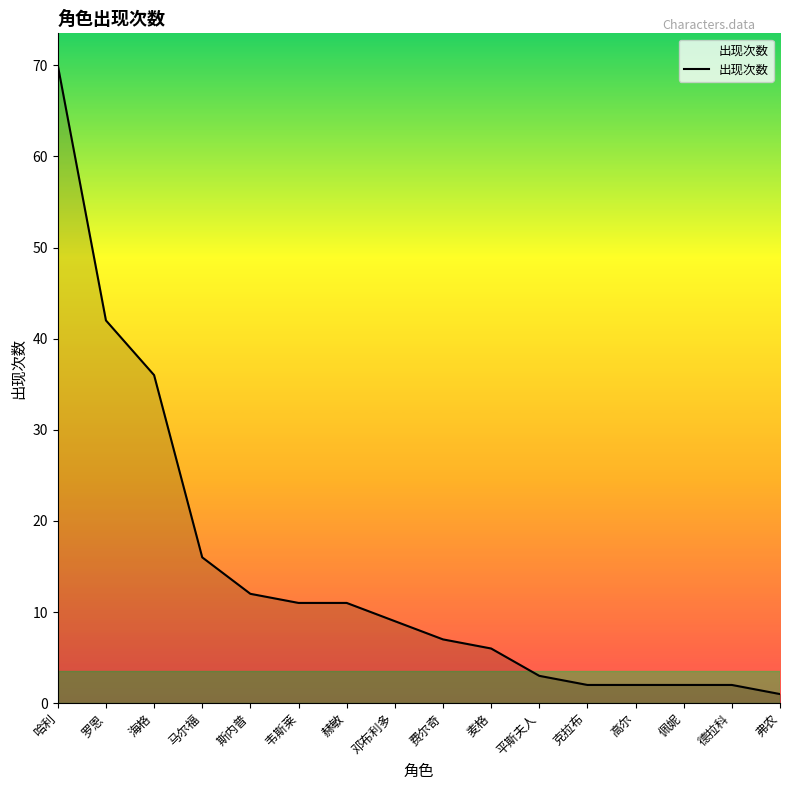

Between 韦斯莱 and 麦格, which is larger?

韦斯莱